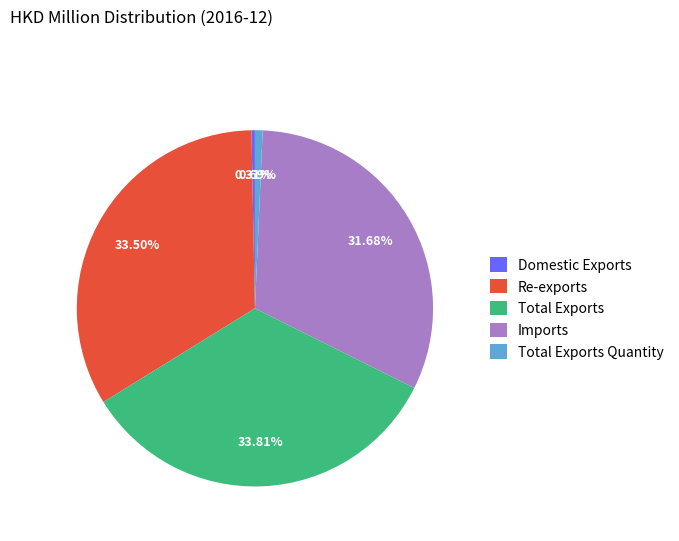

Count the number of slices in the pie.

5